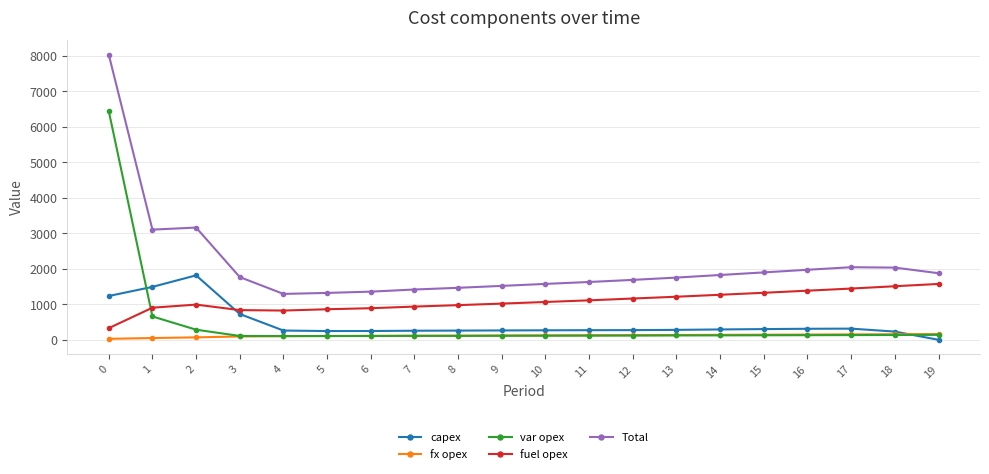

What is the maximum value for capex?

1816